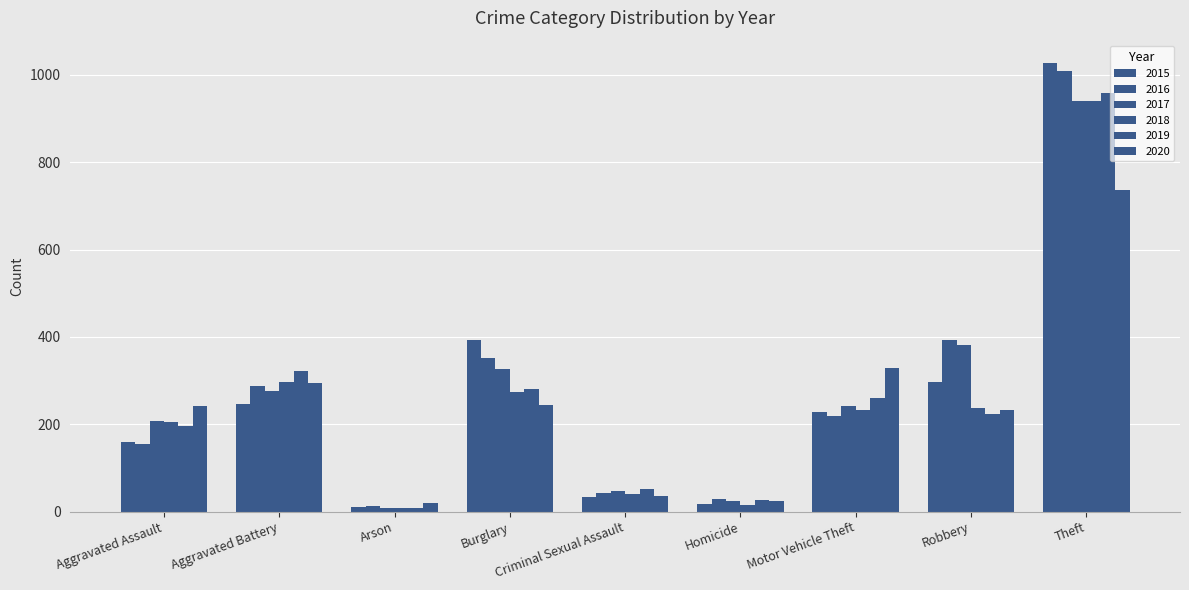

Reading left to right, list all the values displayed in this chart.

2015: 160	246	11	393	34	17	228	297	1027
2016: 154	288	13	352	43	29	218	394	1009
2017: 207	277	9	327	47	24	243	381	941
2018: 206	297	9	273	40	15	232	237	941
2019: 197	321	8	281	51	27	260	224	959
2020: 242	294	20	245	36	24	328	233	736